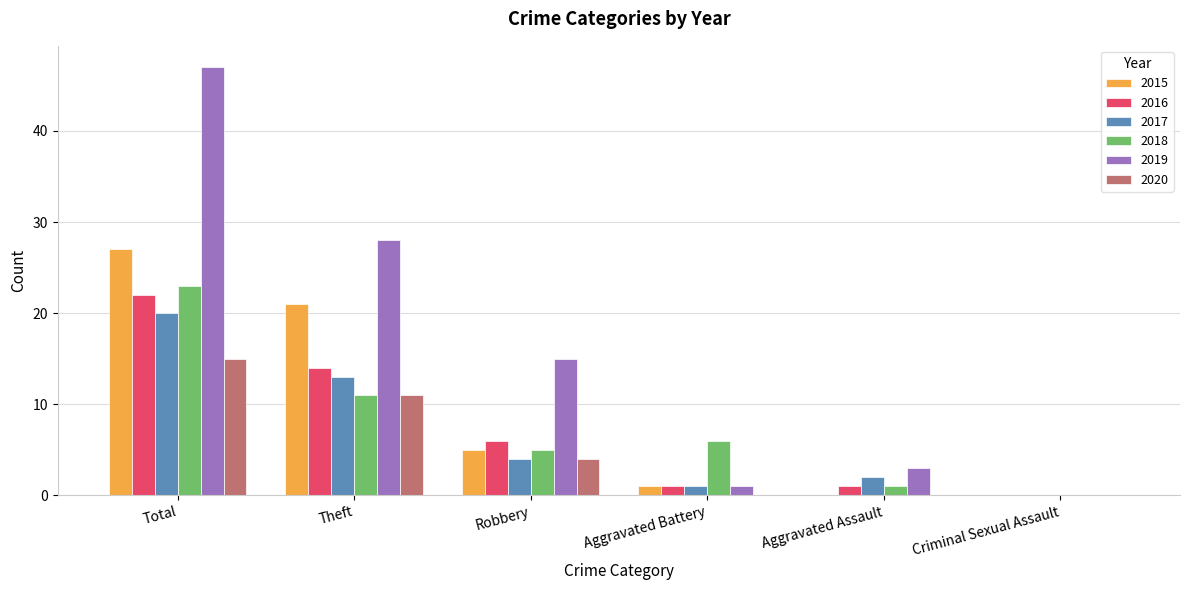

What value does the 2016 series have at Theft, to the nearest 10?

10